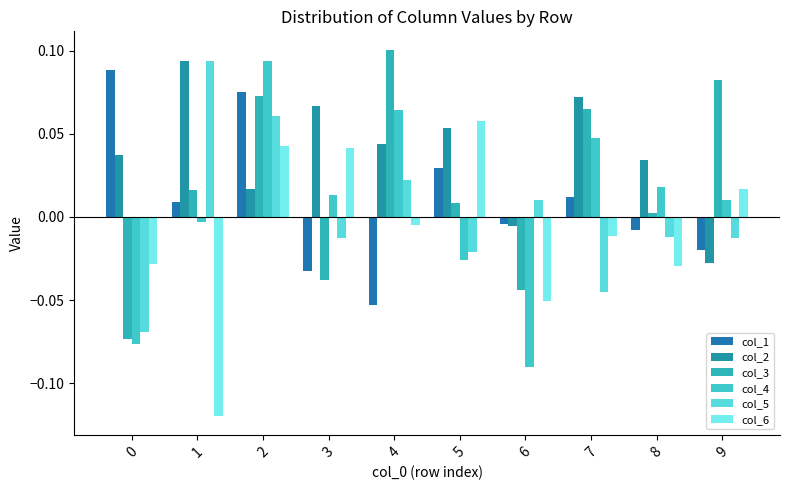

What are all the series names shown in the legend?

col_1, col_2, col_3, col_4, col_5, col_6